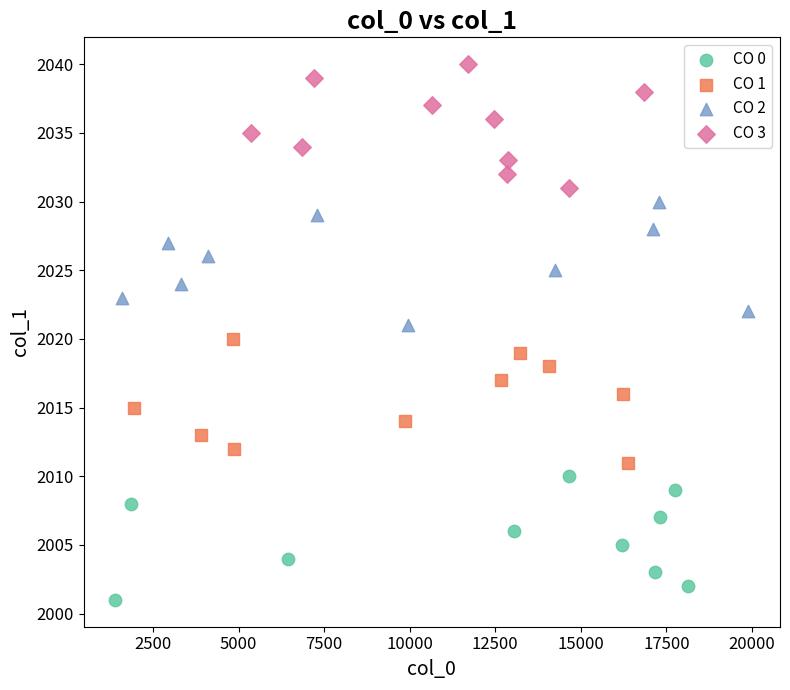

What are all the series names shown in the legend?

CO 0, CO 1, CO 2, CO 3